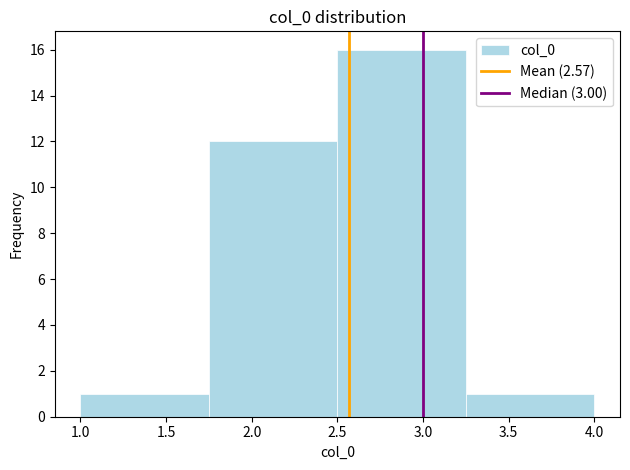

What is the height of the bar covering 1.75 to 2.50 on the x-axis? The values are not printed on the chart, so give them approximately, as read against the axis.

12